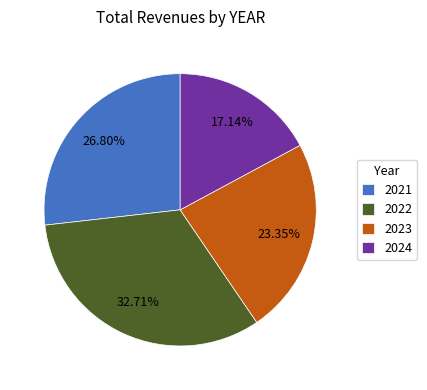

To the nearest percent, what is the difference between the largest and smallest slice percentages?

16%